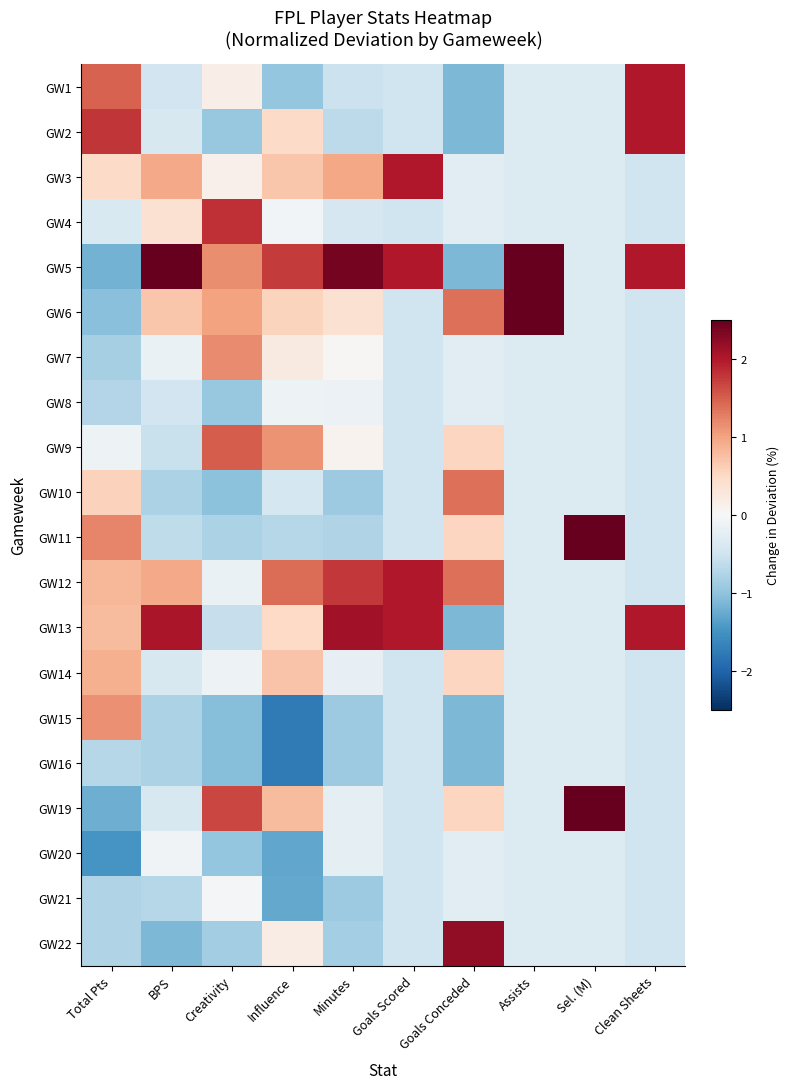

Which series has the largest total across all categories?

GW5